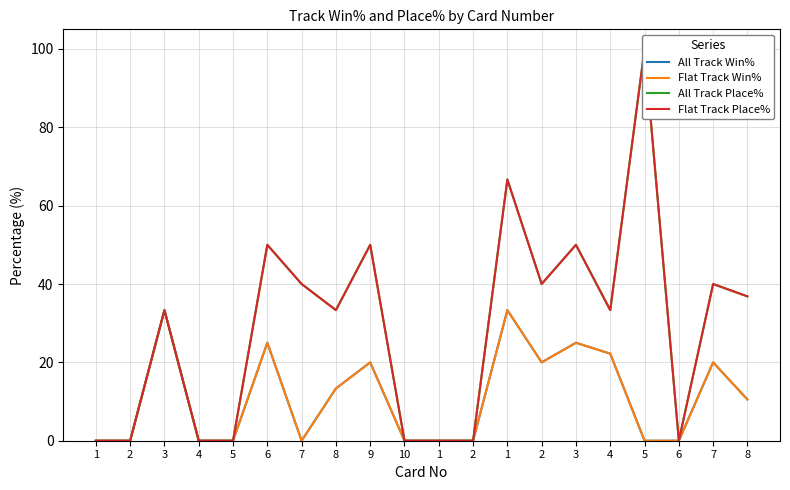

What is the label of the 18th point from the right?

3